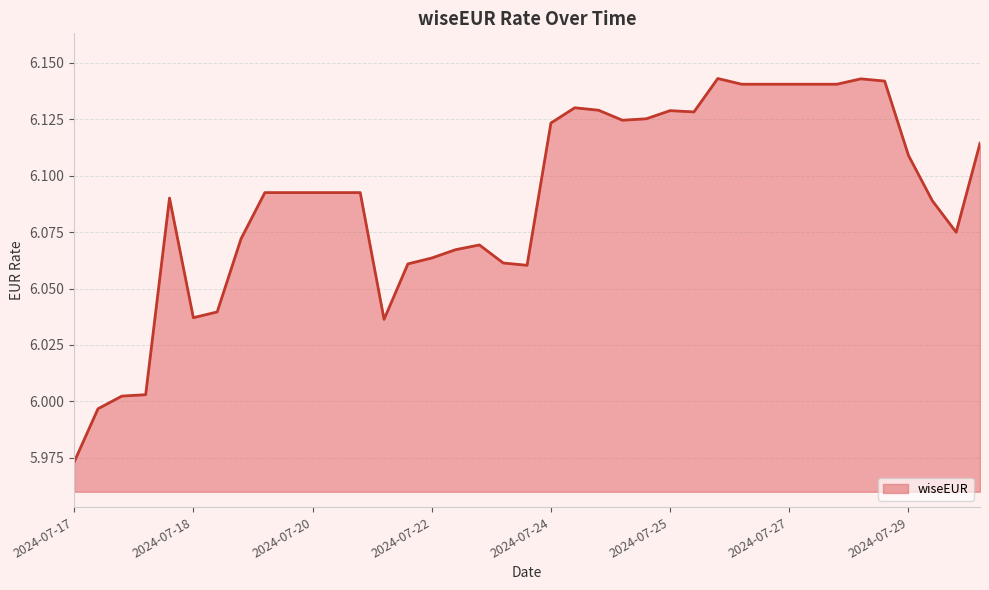

Which category has the lowest value across all series?

2024-07-17